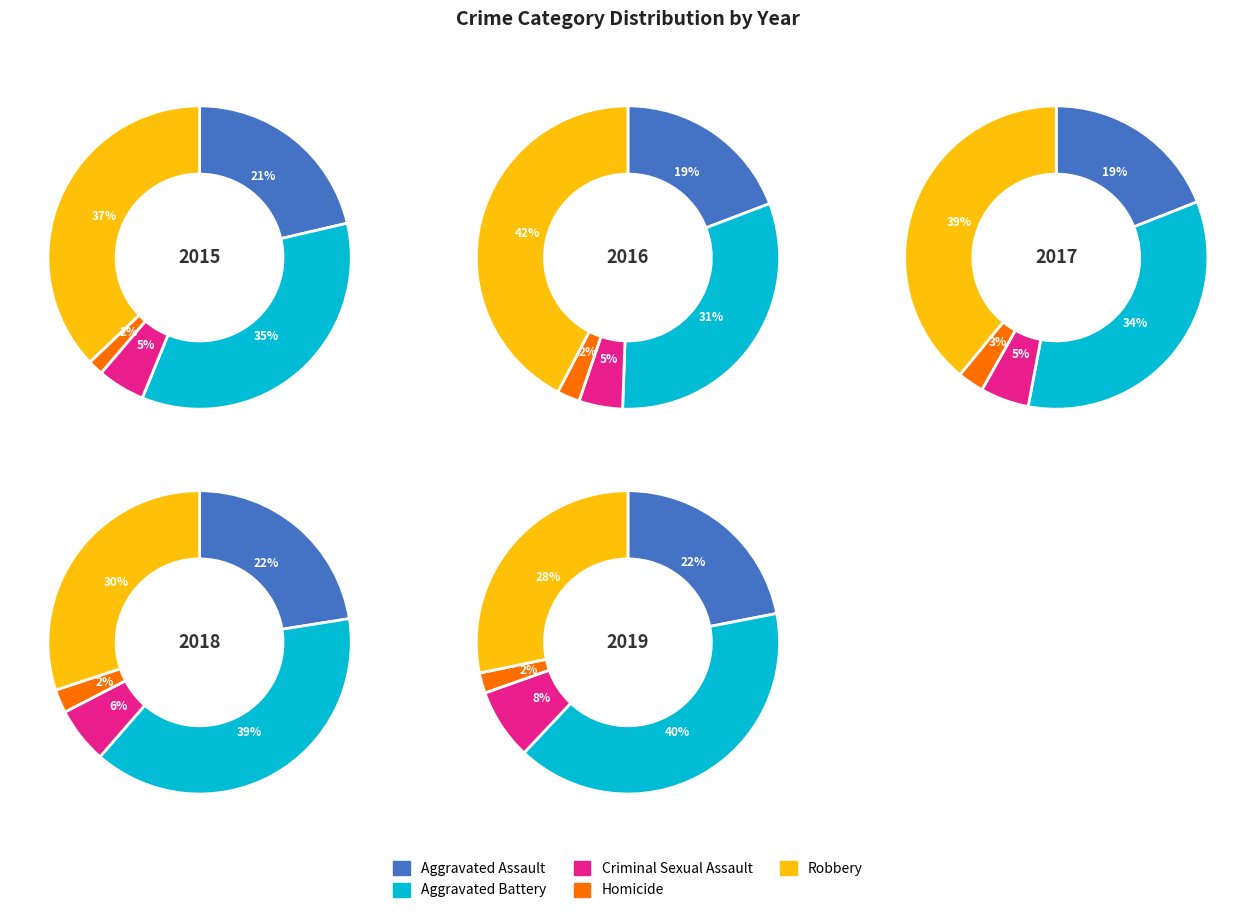

What portion of the pie excludes Robbery?

62.9%